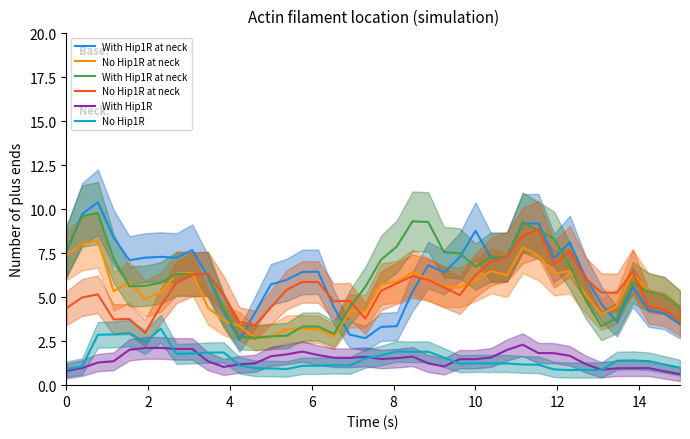

True or false: With Hip1R at neck and No Hip1R intersect in this chart.

False